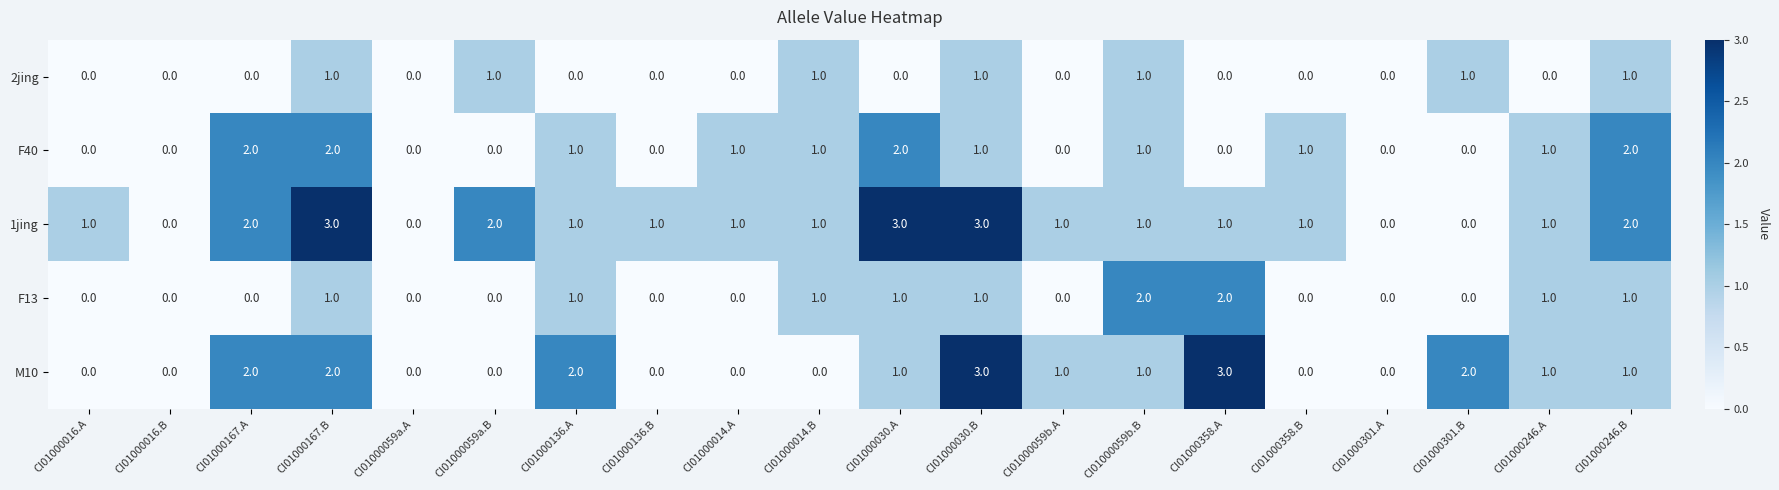

Is it true that 2jing equals -1 at CI01000136.A?

False